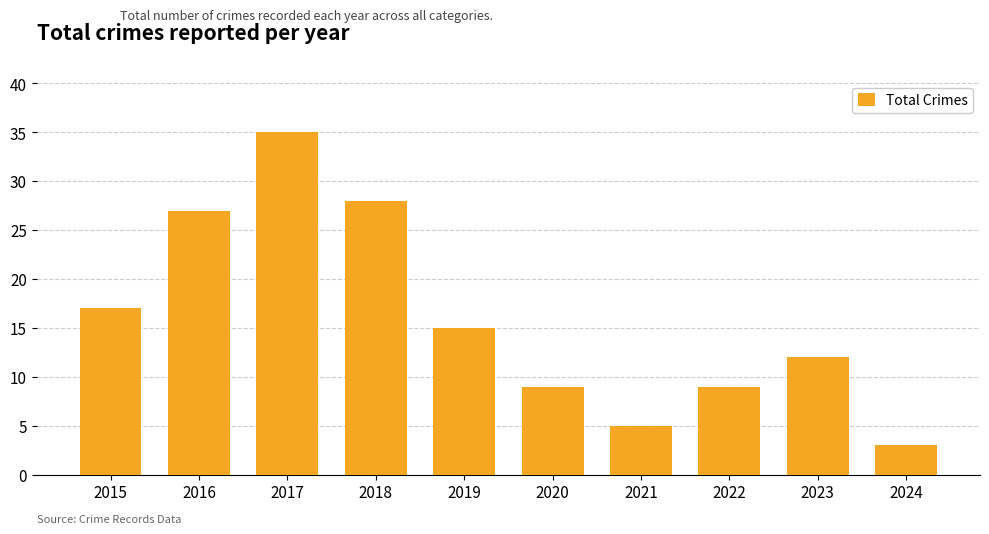

What is the sum of all values?

160